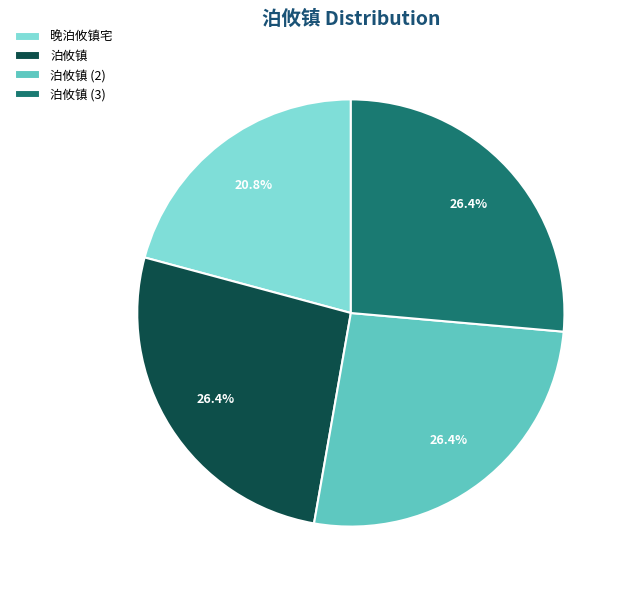

What is the smallest slice in the pie chart?

晚泊攸镇宅